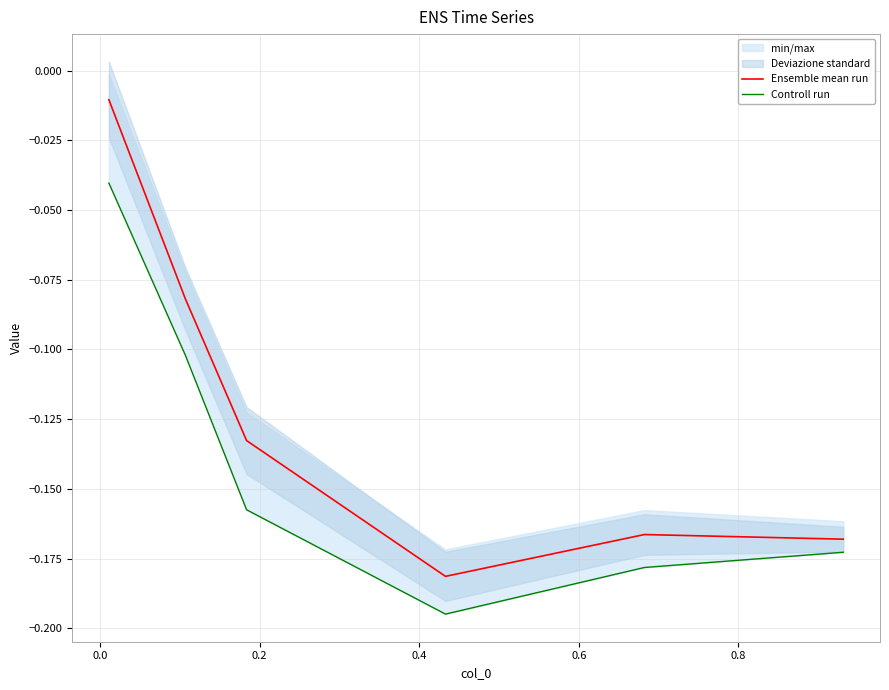

True or false: Controll run and Ensemble mean run cross at least once.

False